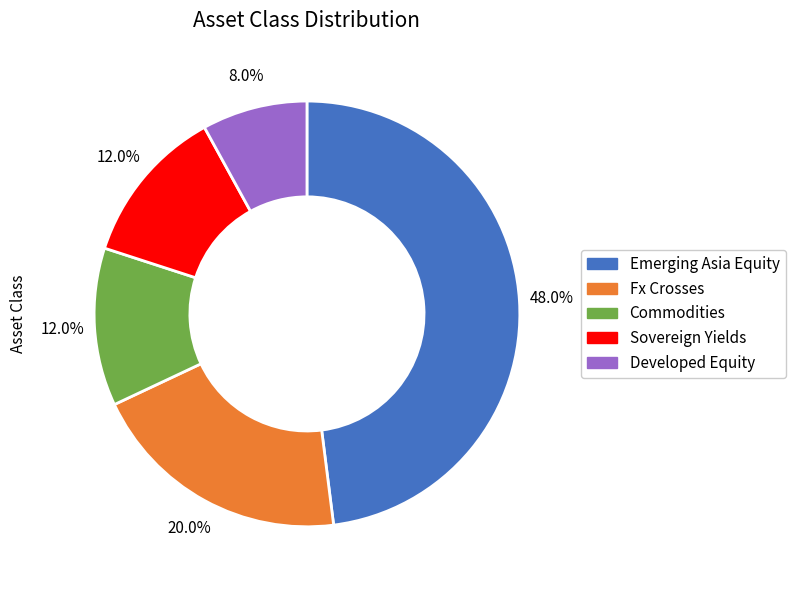

What portion of the pie excludes Emerging Asia Equity?

52.0%